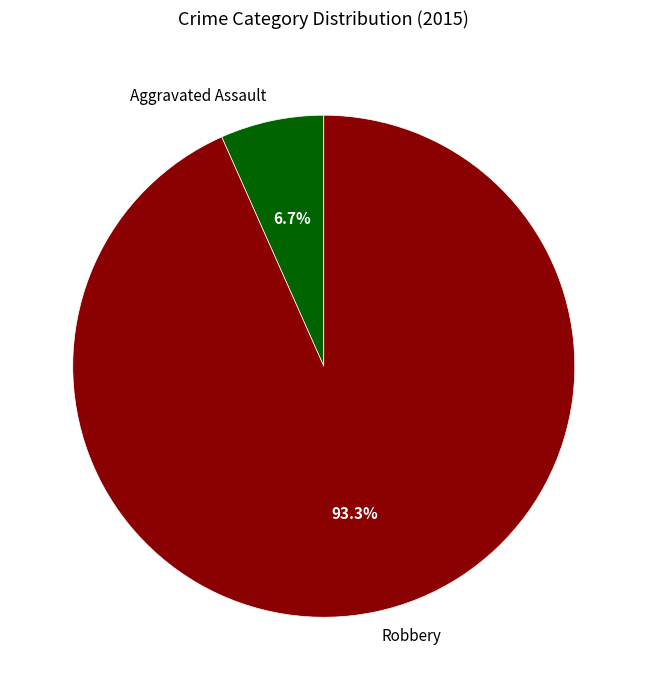

To the nearest percent, what is the difference between the largest and smallest slice percentages?

87%